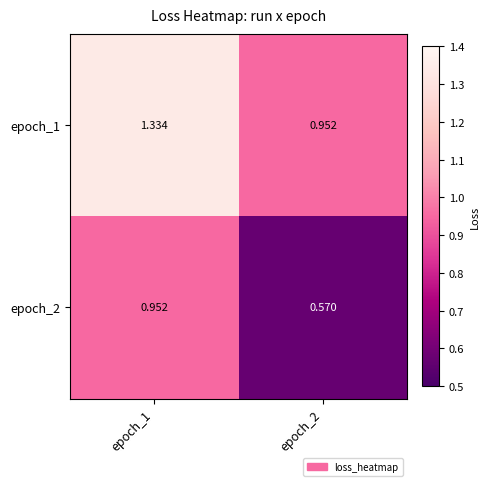

Is the value of epoch_1 at epoch_1 greater than the value of epoch_2 at epoch_1?

Yes